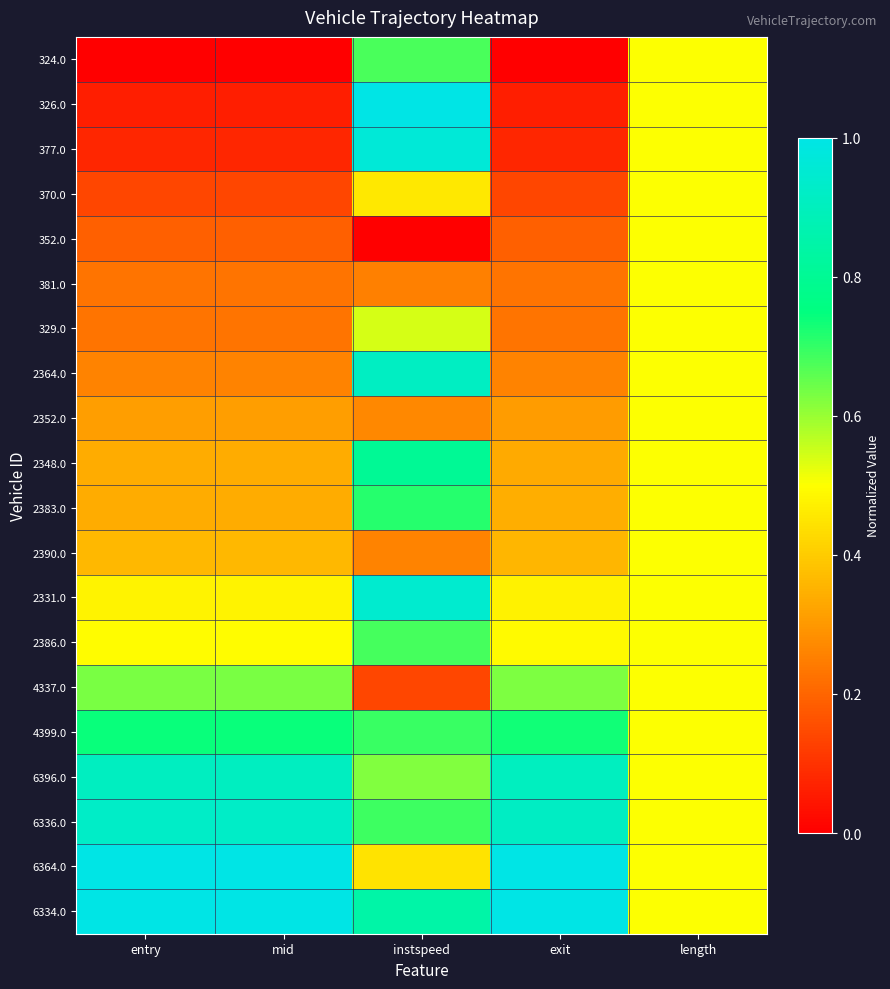

Rank the series by their maximum value, from highest to lowest.

326.0, 6334.0, 6364.0, 377.0, 2331.0, 6336.0, 2364.0, 6396.0, 2348.0, 4399.0, 2383.0, 2386.0, 324.0, 4337.0, 329.0, 370.0, 352.0, 381.0, 2352.0, 2390.0